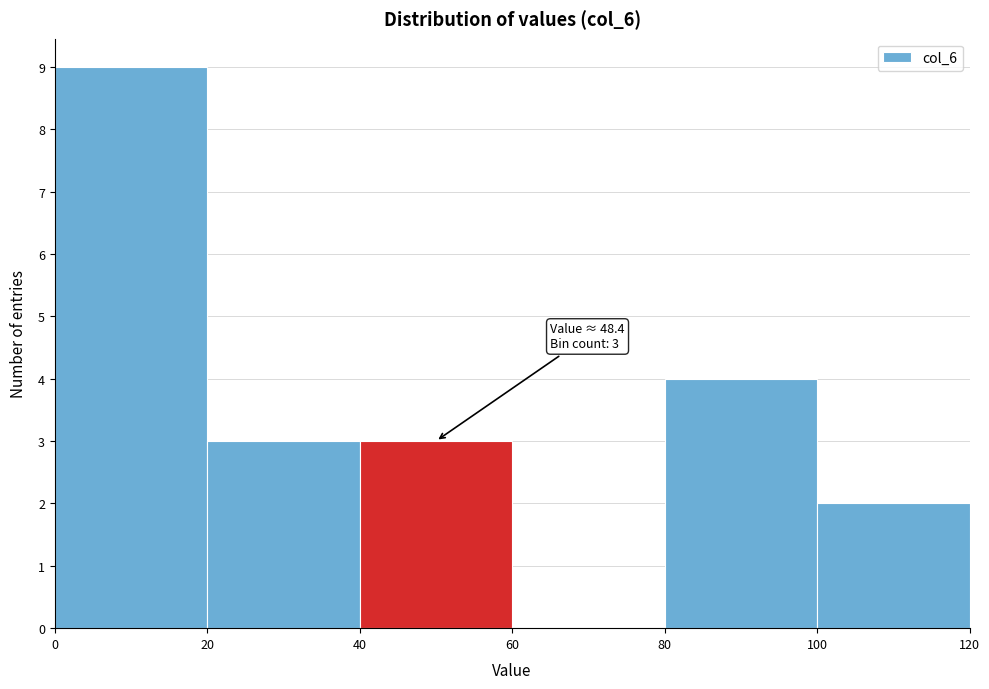

Which range on the x-axis has the tallest bar?

0 to 20